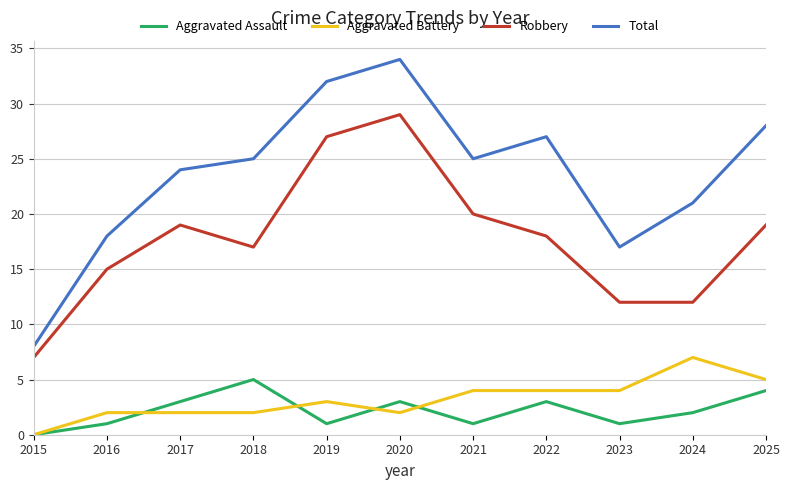

The value of Aggravated Battery at 2019 is 1. True or false?

False